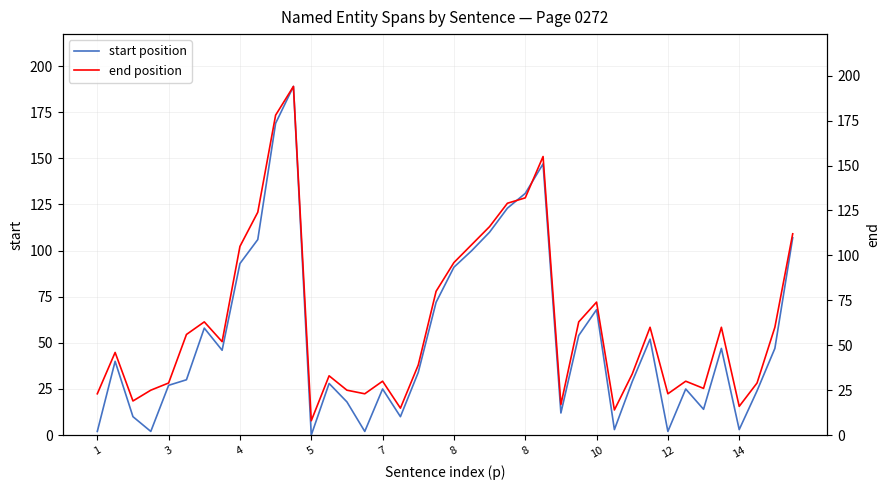

Is this an area chart (filled region under the line)?

No